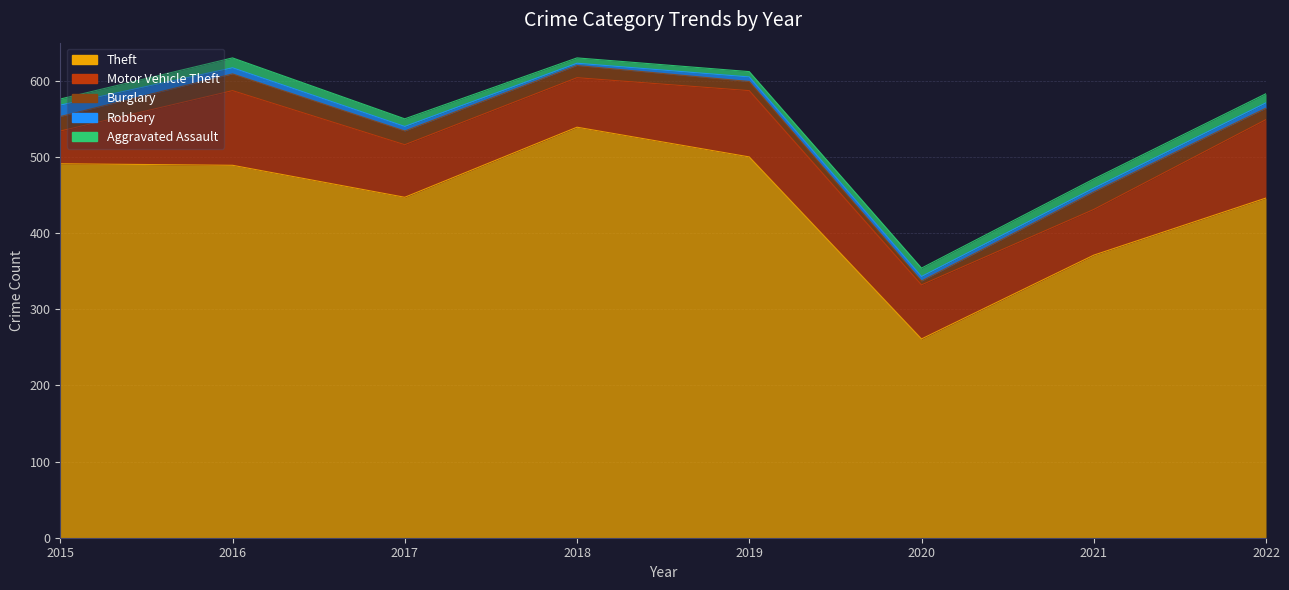

Between 2018 and 2015, which is larger?

2018